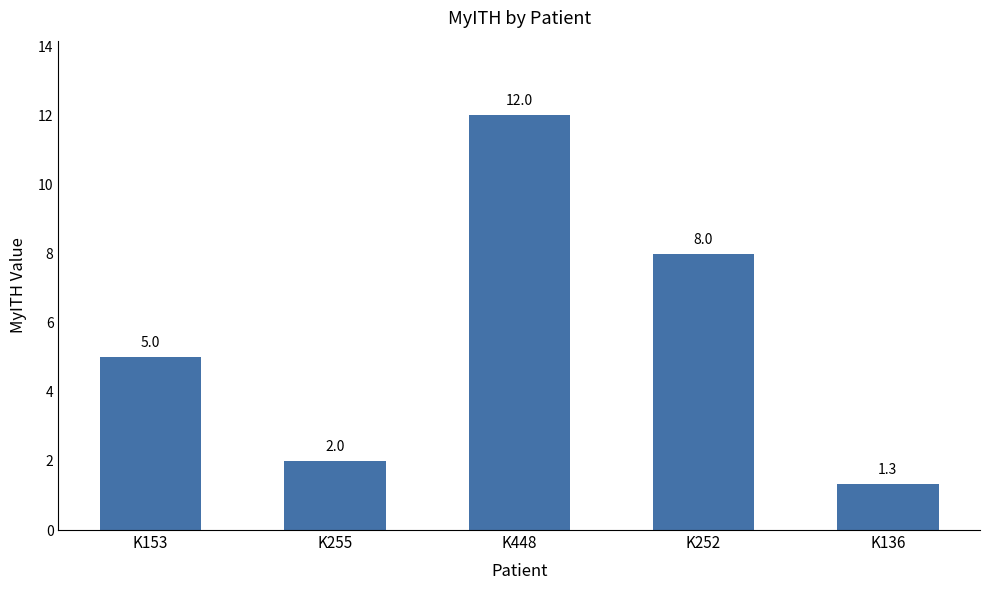

Rank the categories by value from highest to lowest.

K448, K252, K153, K255, K136